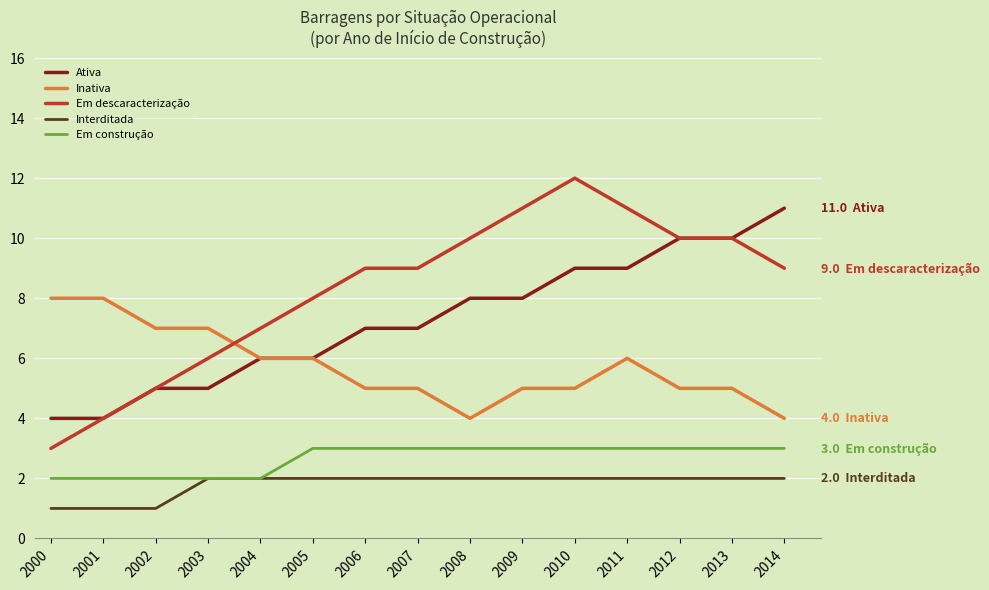

Reading left to right, extract all data points from this chart.

Ativa: 2000=4	2001=4	2002=5	2003=5	2004=6	2005=6	2006=7	2007=7	2008=8	2009=8	2010=9	2011=9	2012=10	2013=10	2014=11
Inativa: 2000=8	2001=8	2002=7	2003=7	2004=6	2005=6	2006=5	2007=5	2008=4	2009=5	2010=5	2011=6	2012=5	2013=5	2014=4
Em descaracterização: 2000=3	2001=4	2002=5	2003=6	2004=7	2005=8	2006=9	2007=9	2008=10	2009=11	2010=12	2011=11	2012=10	2013=10	2014=9
Interditada: 2000=1	2001=1	2002=1	2003=2	2004=2	2005=2	2006=2	2007=2	2008=2	2009=2	2010=2	2011=2	2012=2	2013=2	2014=2
Em construção: 2000=2	2001=2	2002=2	2003=2	2004=2	2005=3	2006=3	2007=3	2008=3	2009=3	2010=3	2011=3	2012=3	2013=3	2014=3